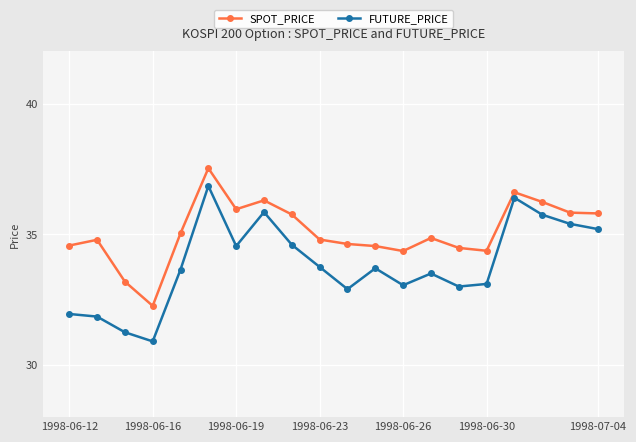

Which series has the widest spread of values?

FUTURE_PRICE